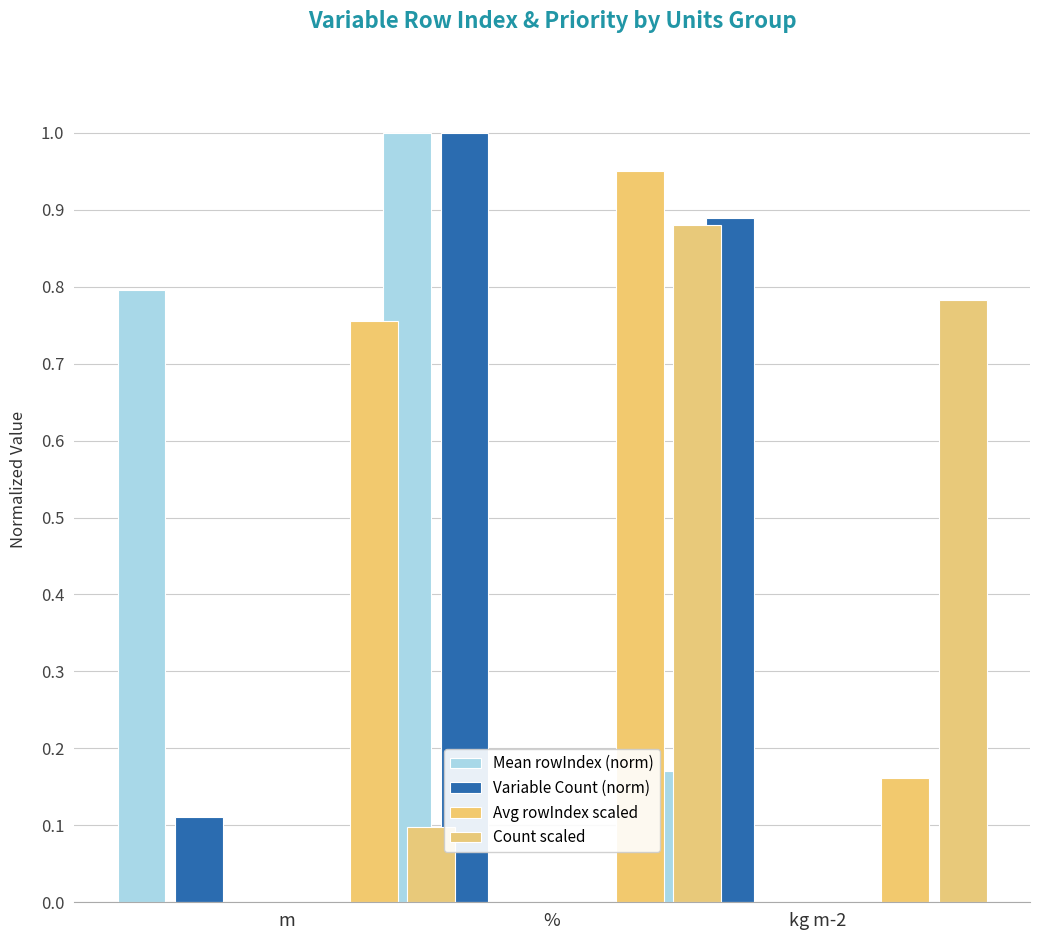

Rank the series at m from lowest to highest value.

Count scaled, Variable Count (norm), Avg rowIndex scaled, Mean rowIndex (norm)